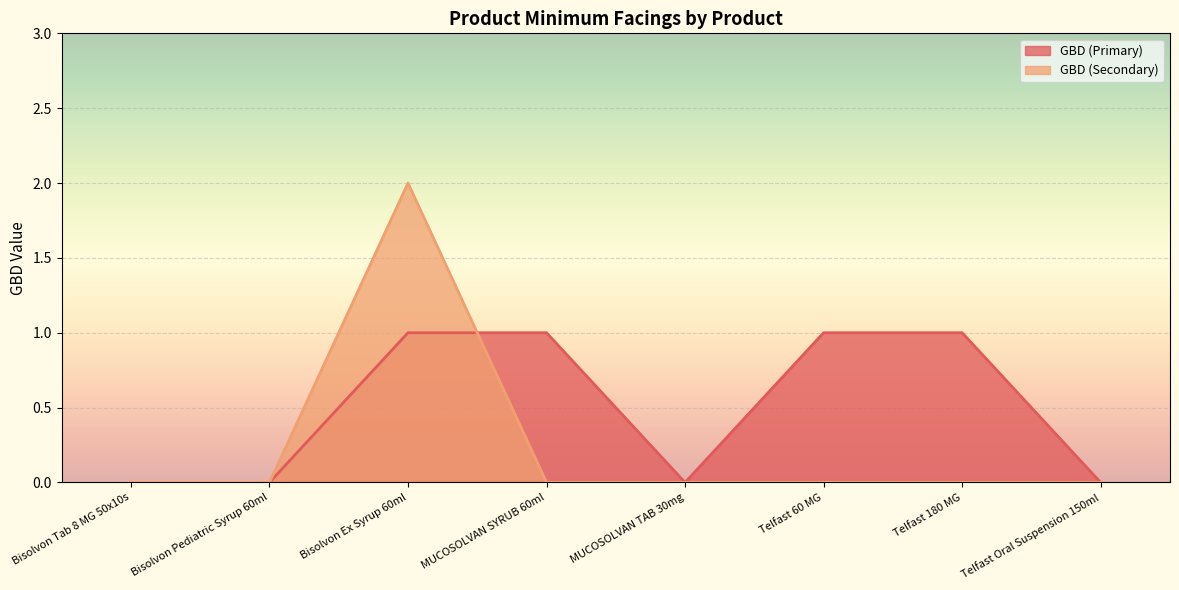

Rank the categories by value from highest to lowest.

Bisolvon Ex Syrup 60ml, MUCOSOLVAN SYRUB 60ml, Telfast 60 MG, Telfast 180 MG, Bisolvon Tab 8 MG 50x10s, Bisolvon Pediatric Syrup 60ml, MUCOSOLVAN TAB 30mg, Telfast Oral Suspension 150ml